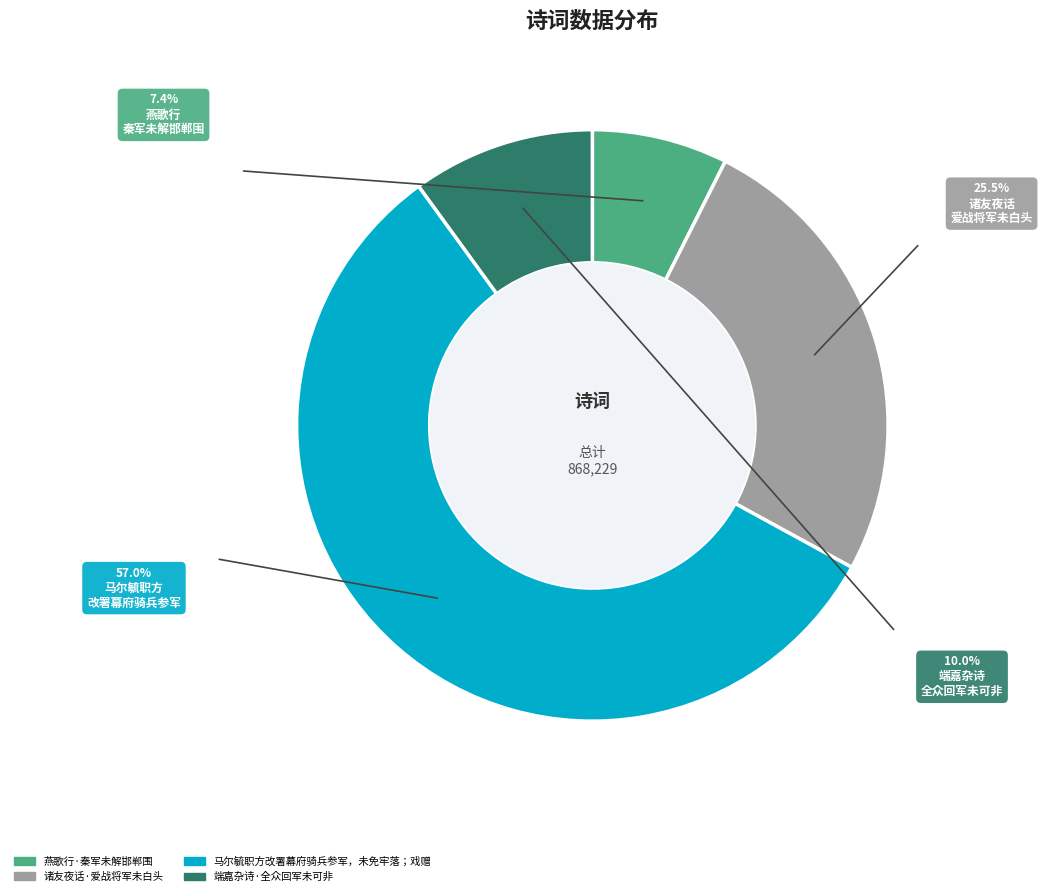

How many segments does this pie chart have?

4